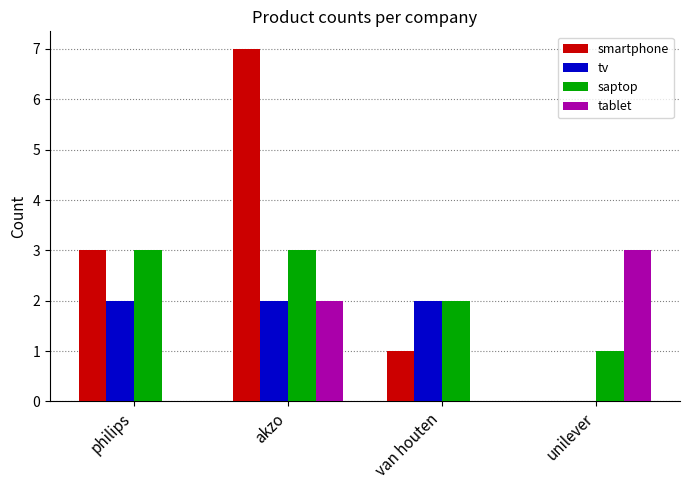

What is the sum of the saptop values at unilever and van houten?

3